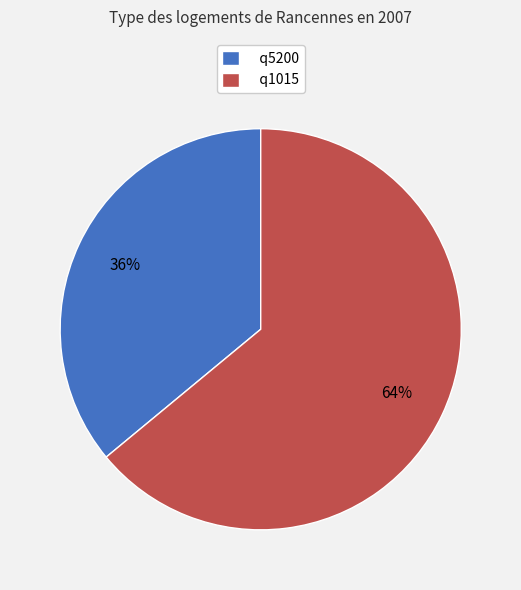

What is the smallest slice in the pie chart?

q5200